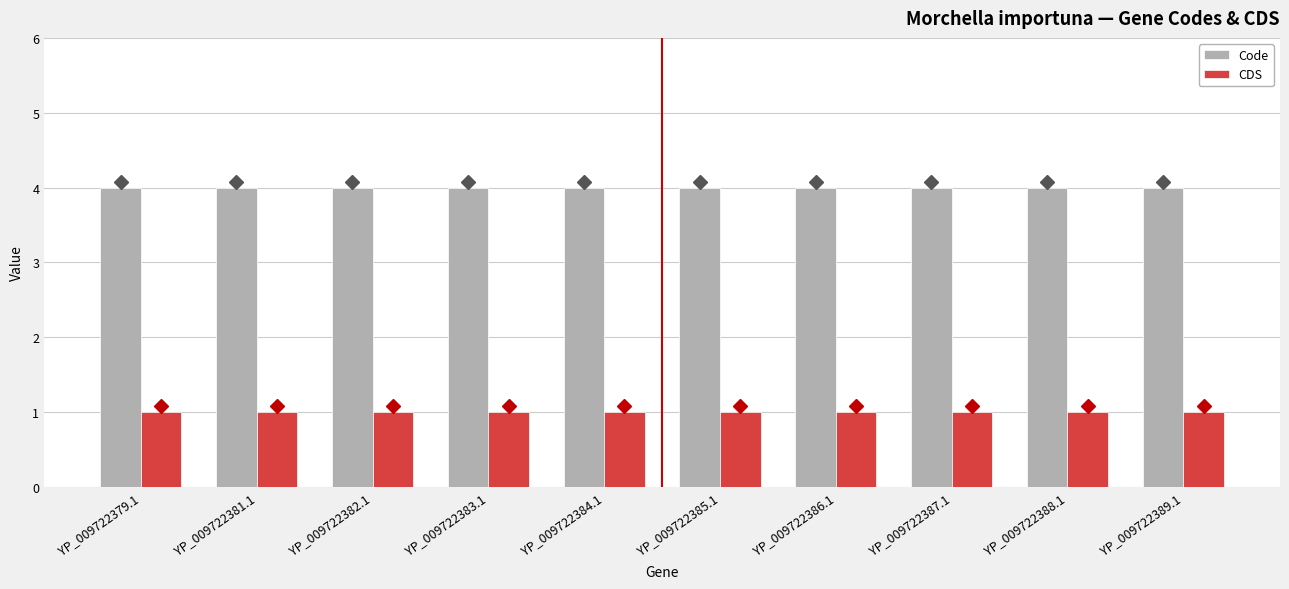

The Code series shows 4 at YP_009722386.1. True or false?

True